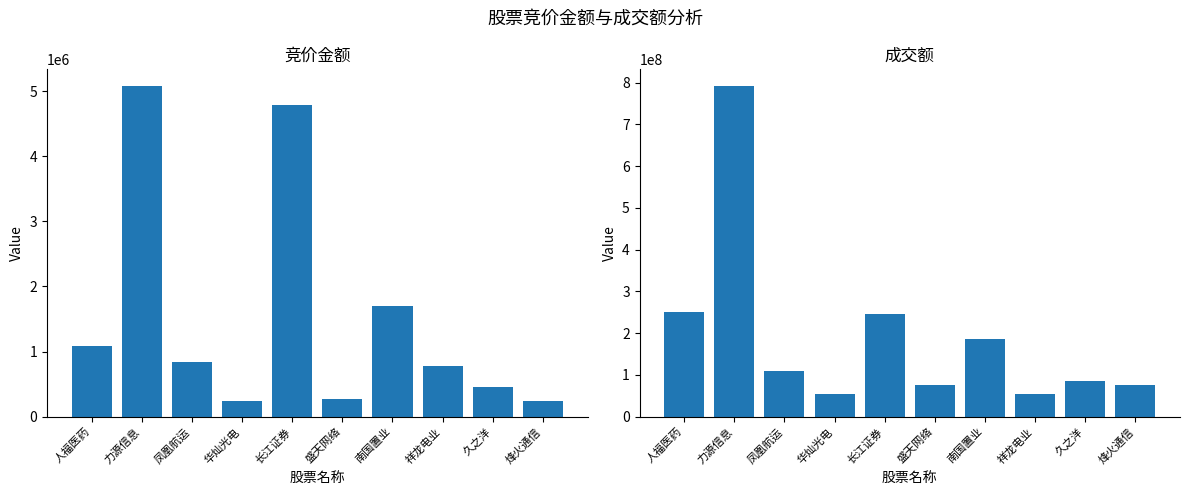

At which label is 竞价金额 closest to 2658596?

南国置业